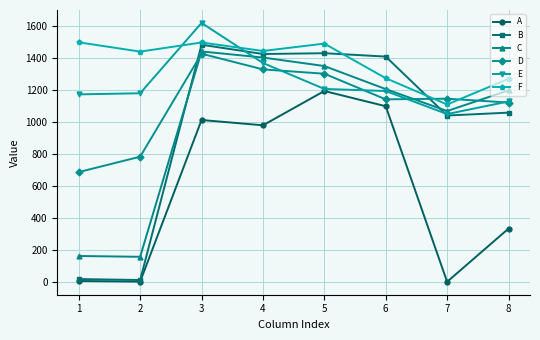

Is the value of B at 7 greater than the value of E at 5?

No